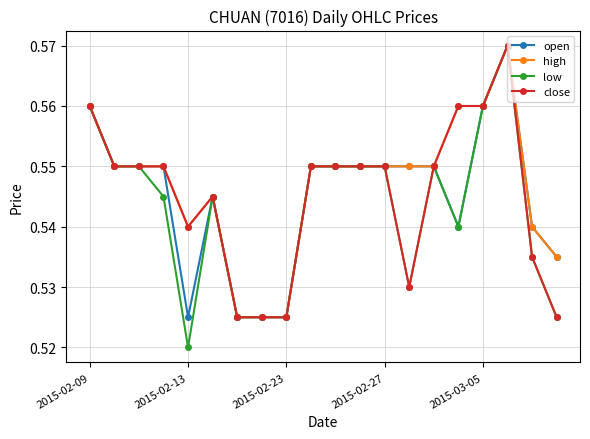

Count the open values in the range 0 to 1.

20